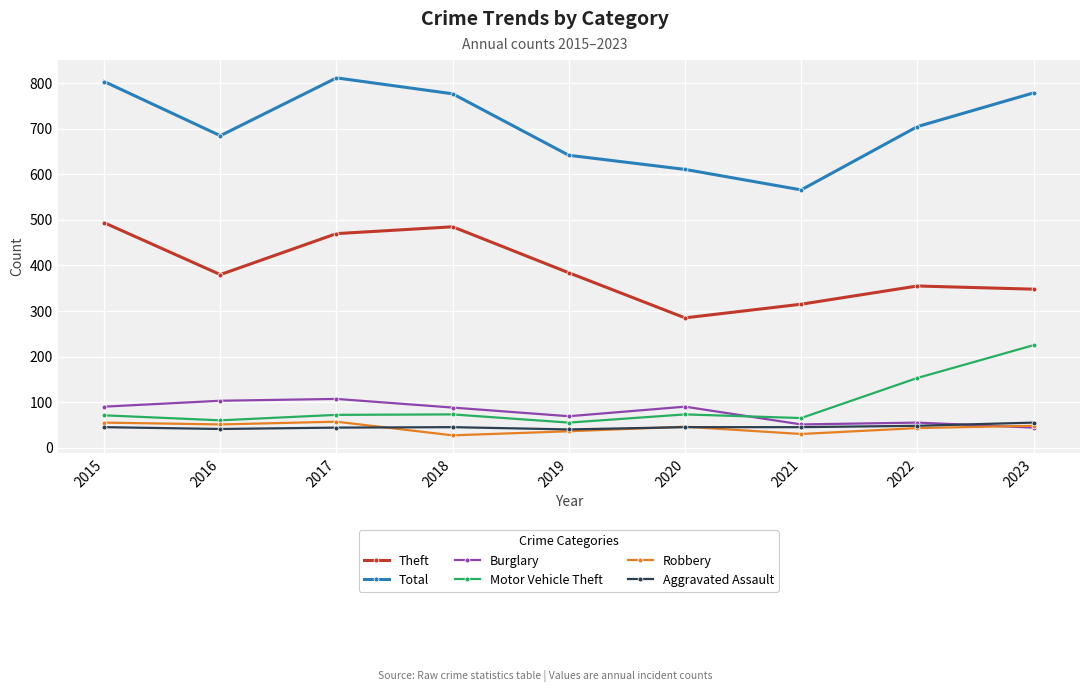

At how many categories does at least one series exceed 116?

9